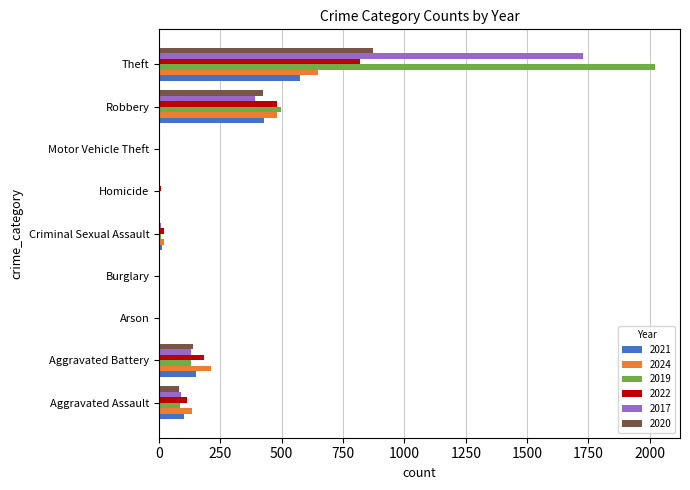

At which category is the sum across all series the highest?

Theft